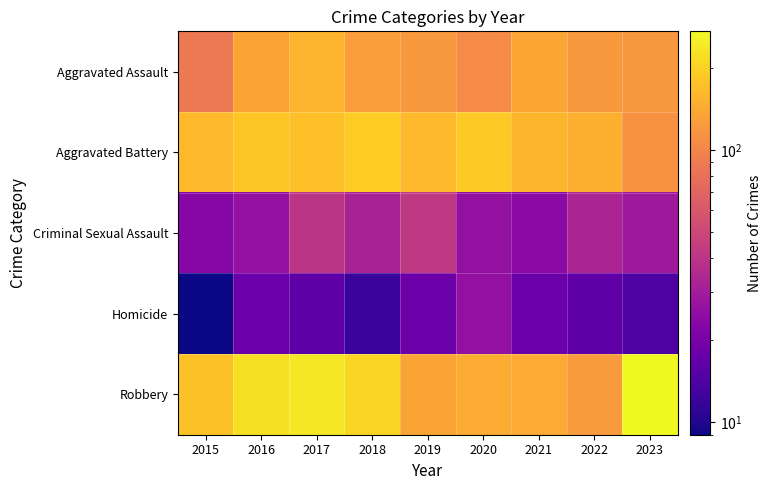

At how many categories does at least one series exceed 38?

9